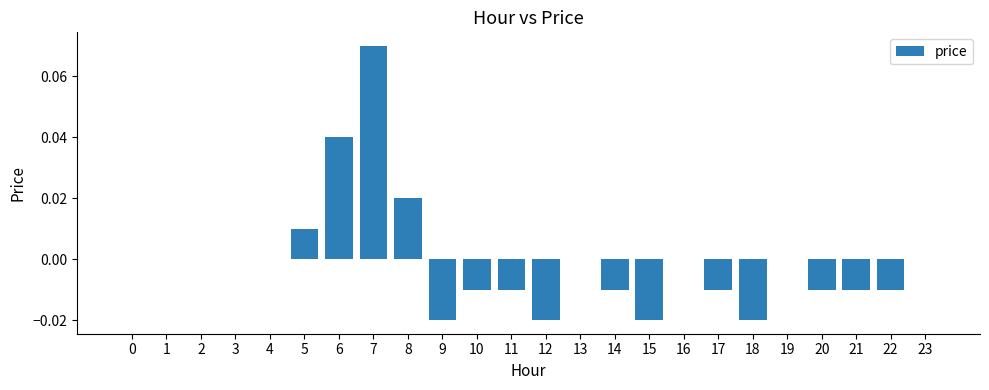

How many data points does each series have?

24